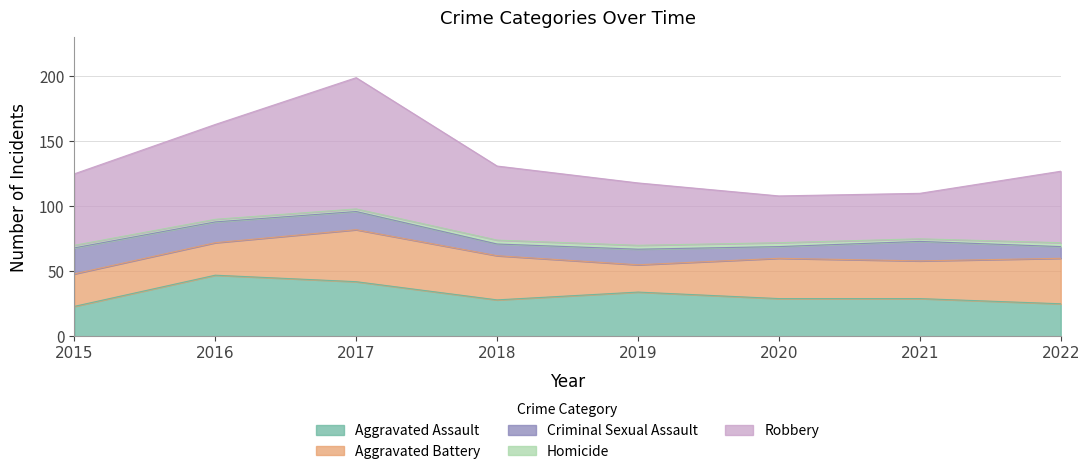

Does the chart have visible grid lines?

Yes